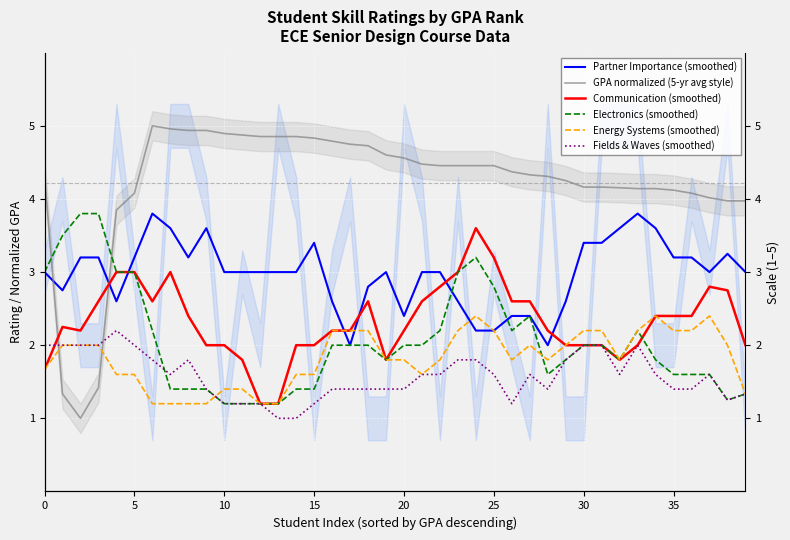

Does the chart display data point markers on the line(s)?

No